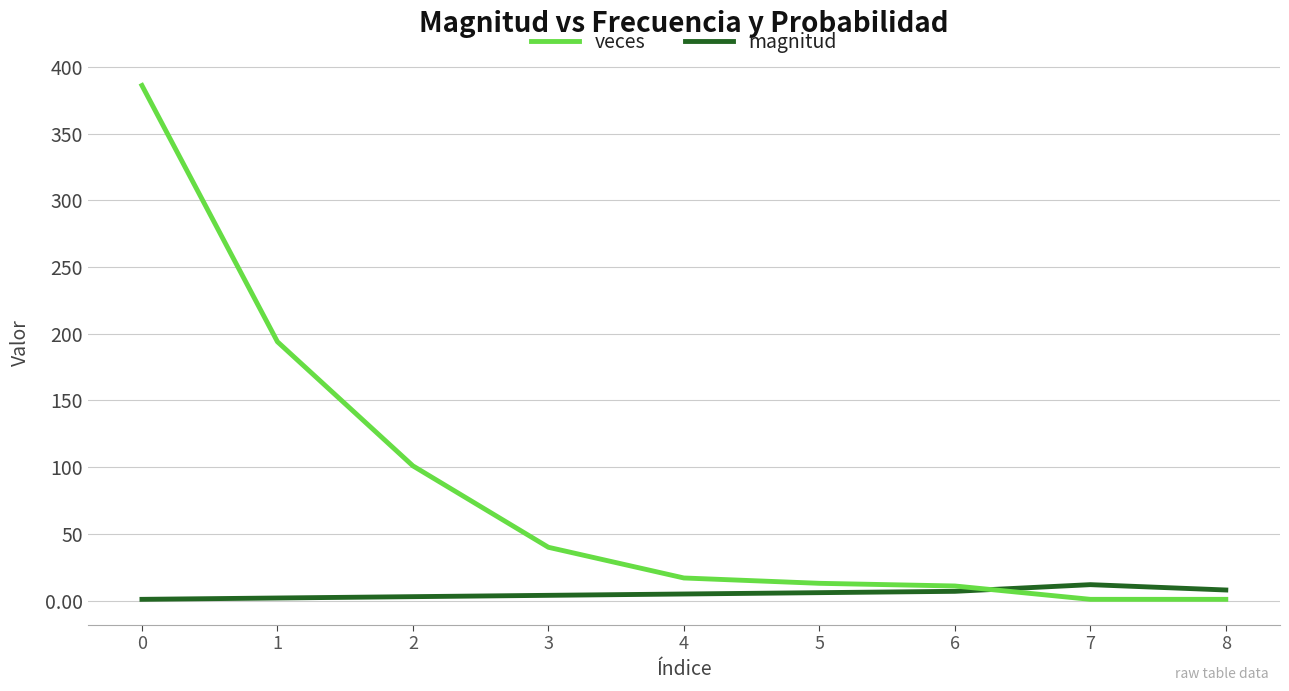

Read the magnitud value at 7, to the nearest 5.

10